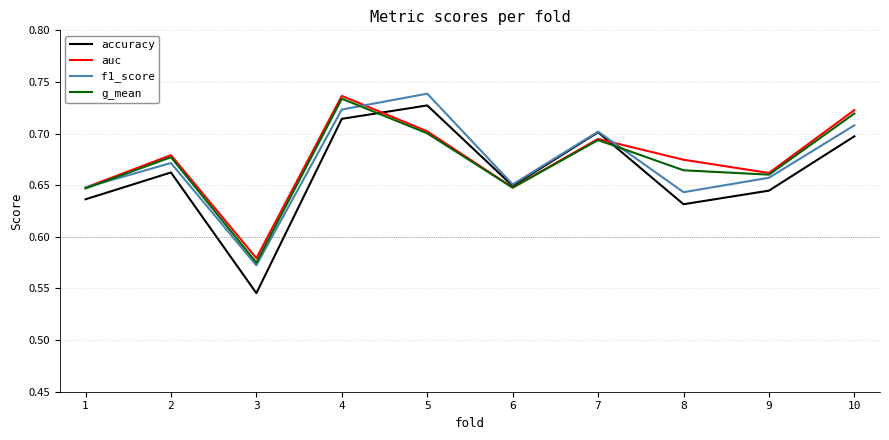

At which label does g_mean reach its peak?

4